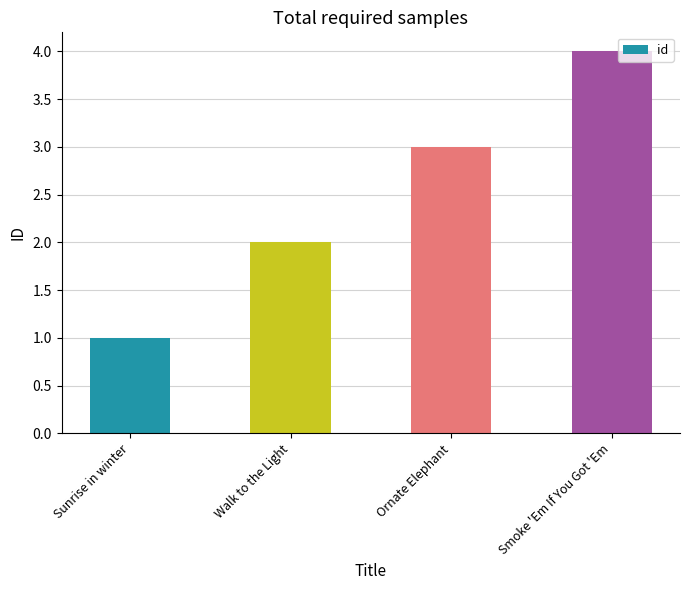

Which category has the highest value across all series?

Smoke 'Em If You Got 'Em